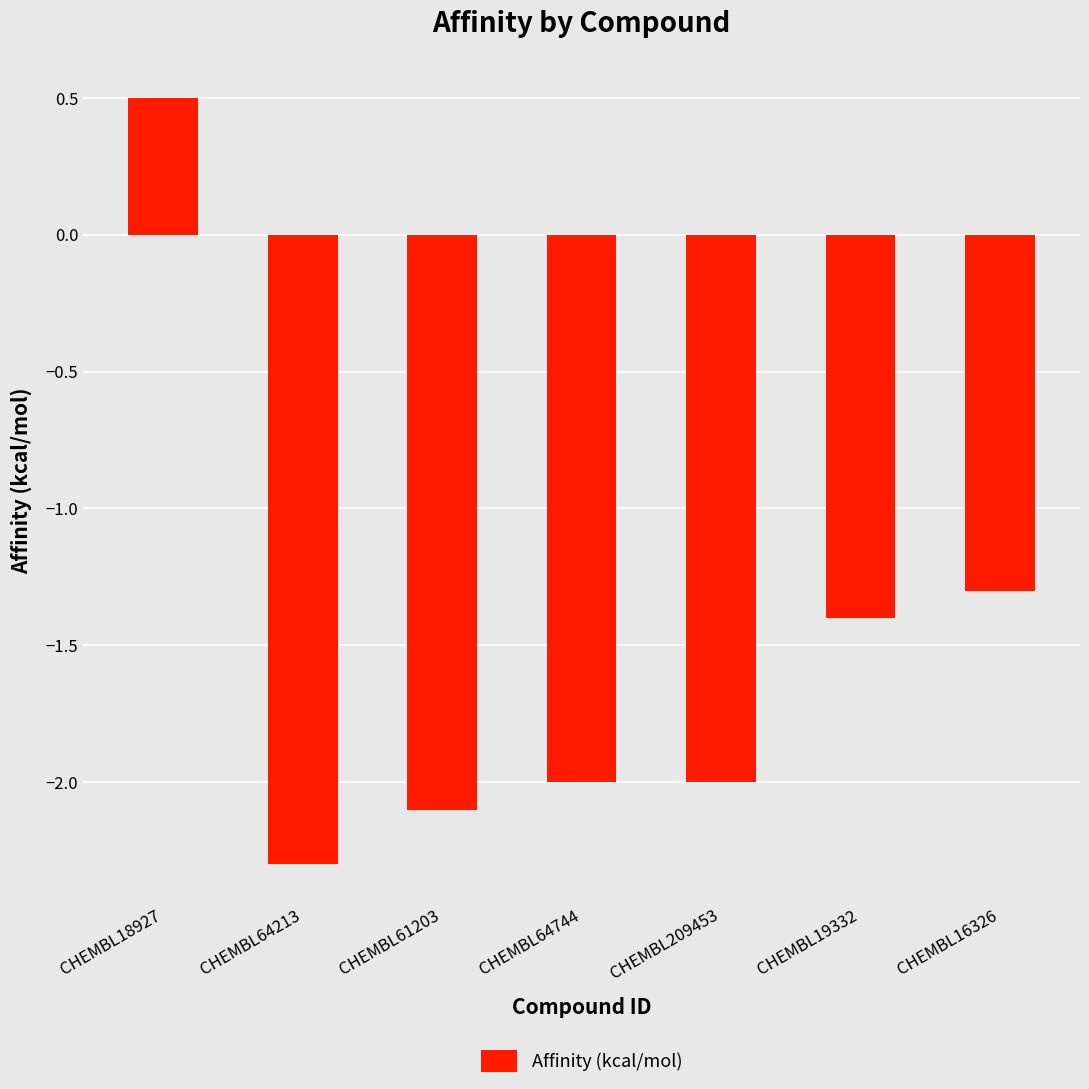

The value at CHEMBL64744 is -0.8. True or false?

False